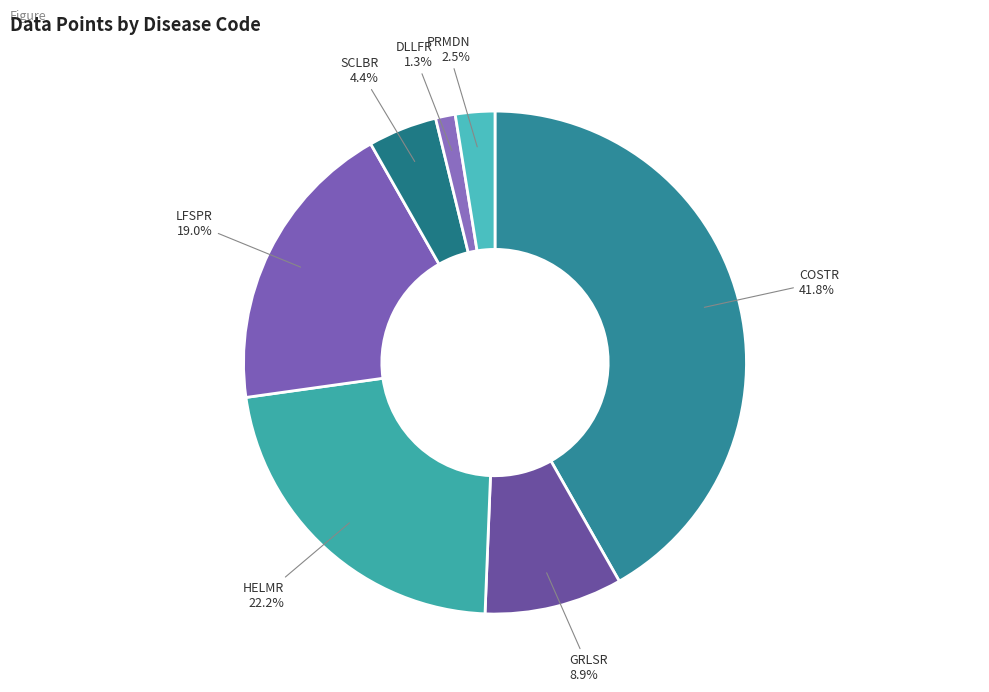

To the nearest percent, what percentage of the pie is SCLBR?

4%